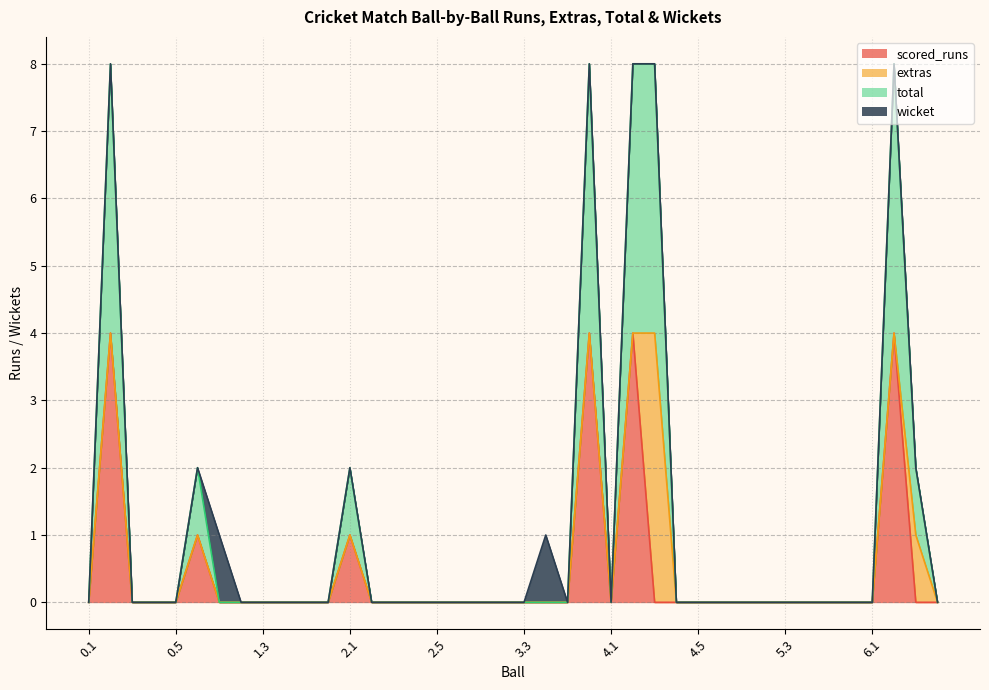

True or false: total has more than 1 points higher than both neighbors.

True